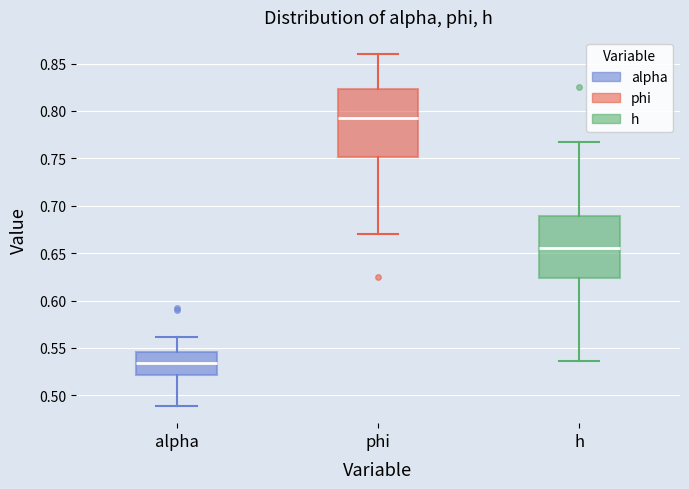

Reading left to right, read every box against the y-axis: the position of its median line, the range the box covers, and the ends of its whiskers. The values are not printed on the chart, so give them approximately, as read against the axis.

alpha: median 0.535, box 0.520 to 0.545, whiskers 0.490 to 0.560
phi: median 0.790, box 0.750 to 0.825, whiskers 0.670 to 0.860
h: median 0.655, box 0.625 to 0.690, whiskers 0.535 to 0.770